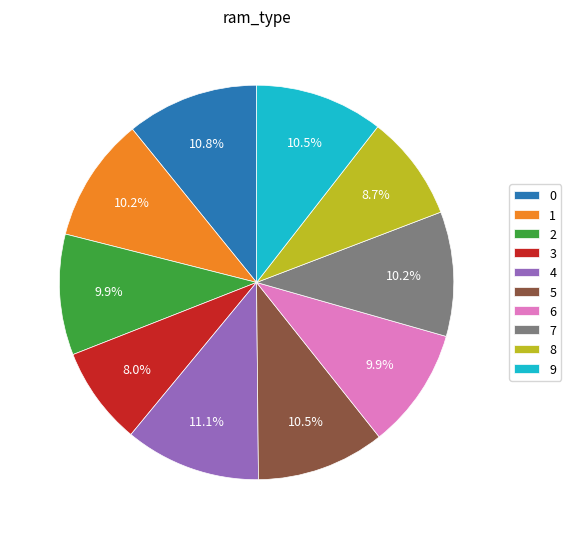

Which category has the smallest portion of the pie?

3